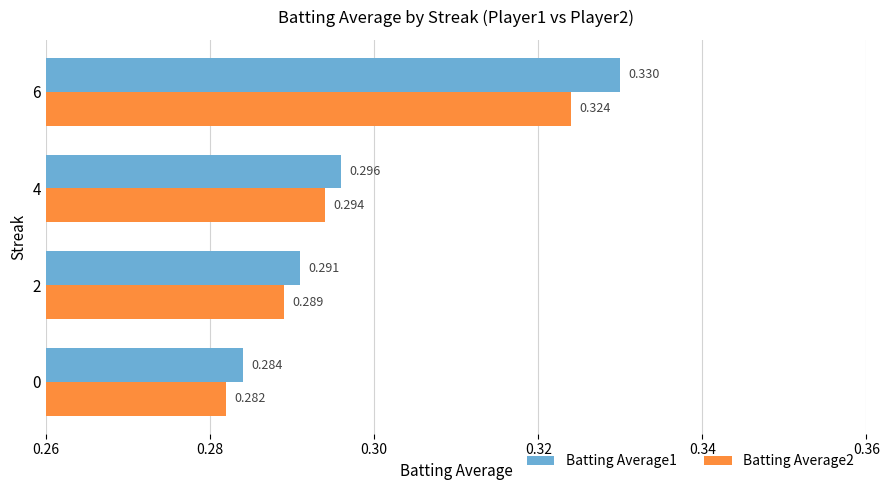

Is the value of Batting Average1 at 6 greater than the value of Batting Average2 at 2?

Yes